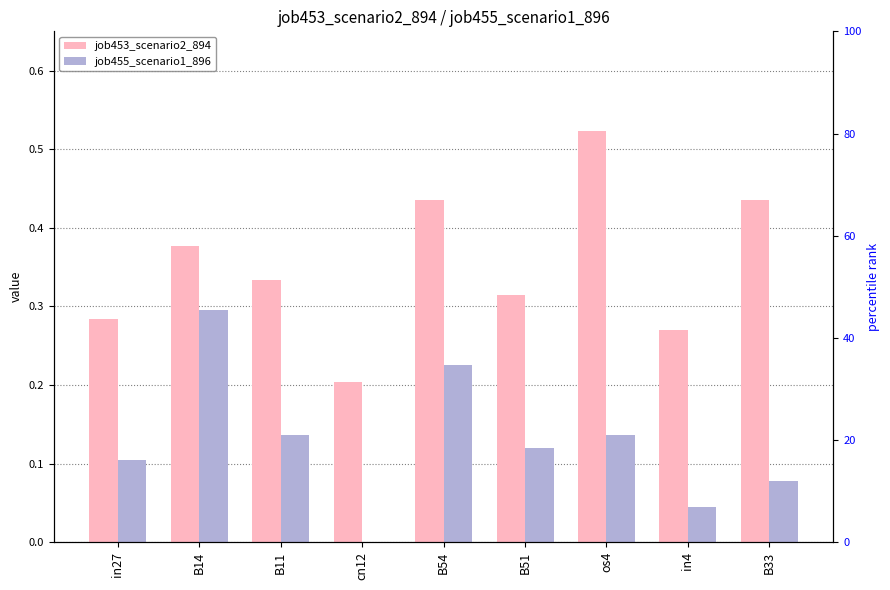

What position from the left is os4?

7